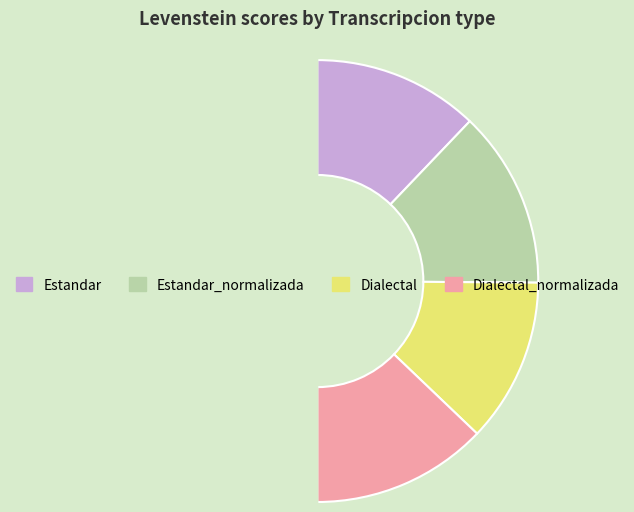

Rank the categories by value from highest to lowest.

Estandar_normalizada, Dialectal_normalizada, Estandar, Dialectal